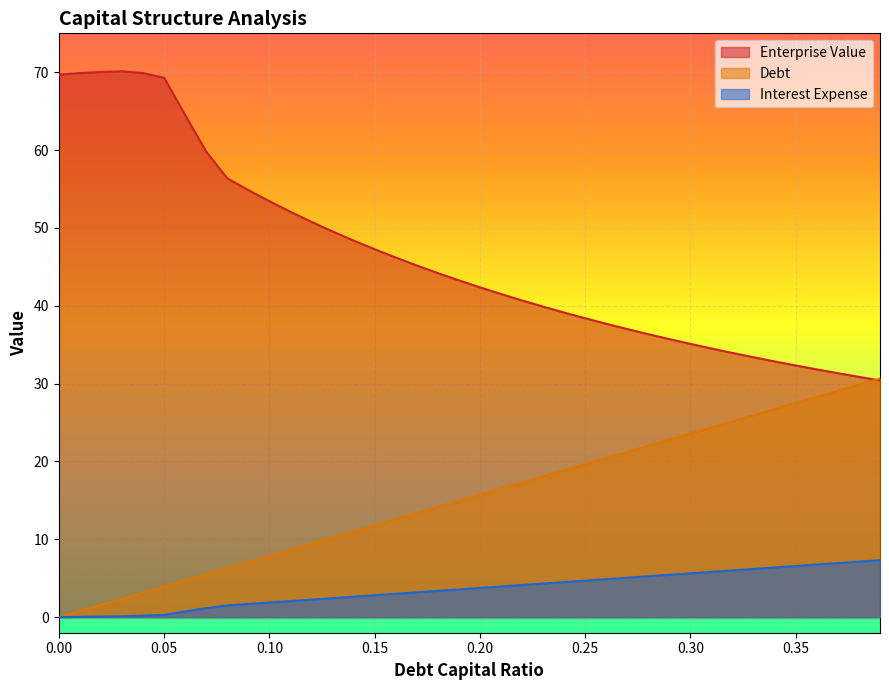

True or false: debt_capital and debt intersect in this chart.

False